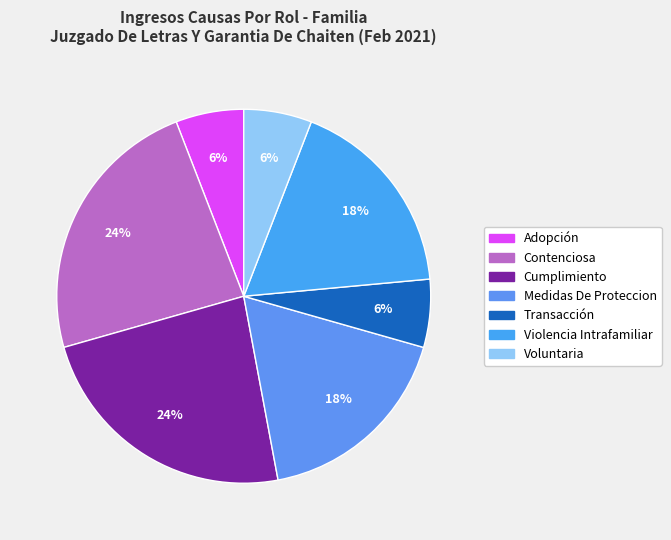

Approximately how many times larger is the value at Transacción compared to Cumplimiento?

0.2